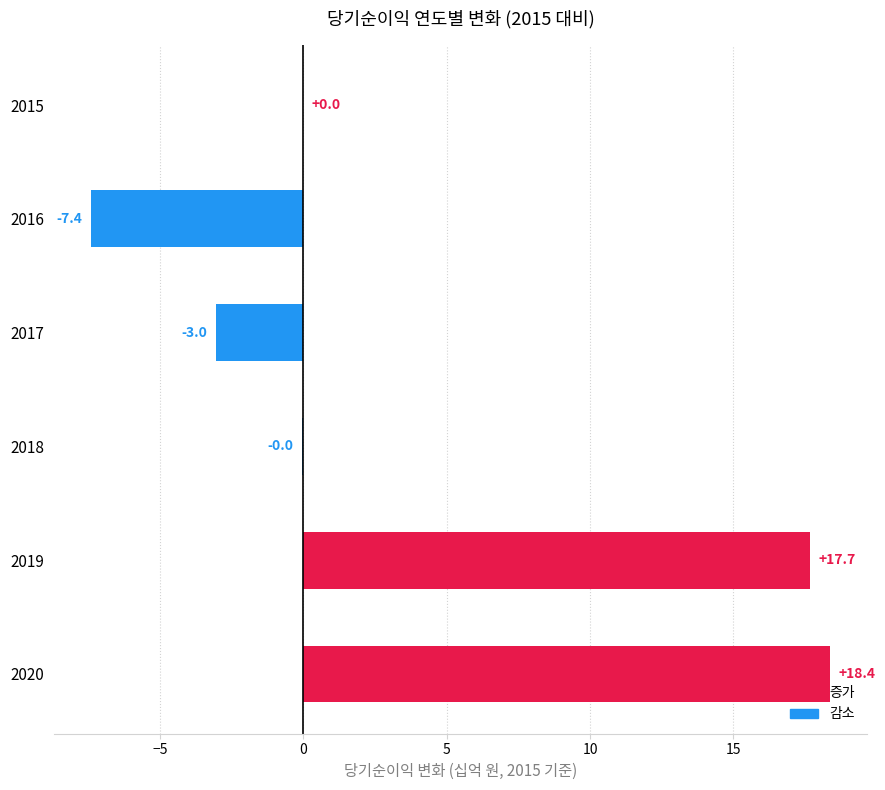

What is the greatest value displayed?

18.4